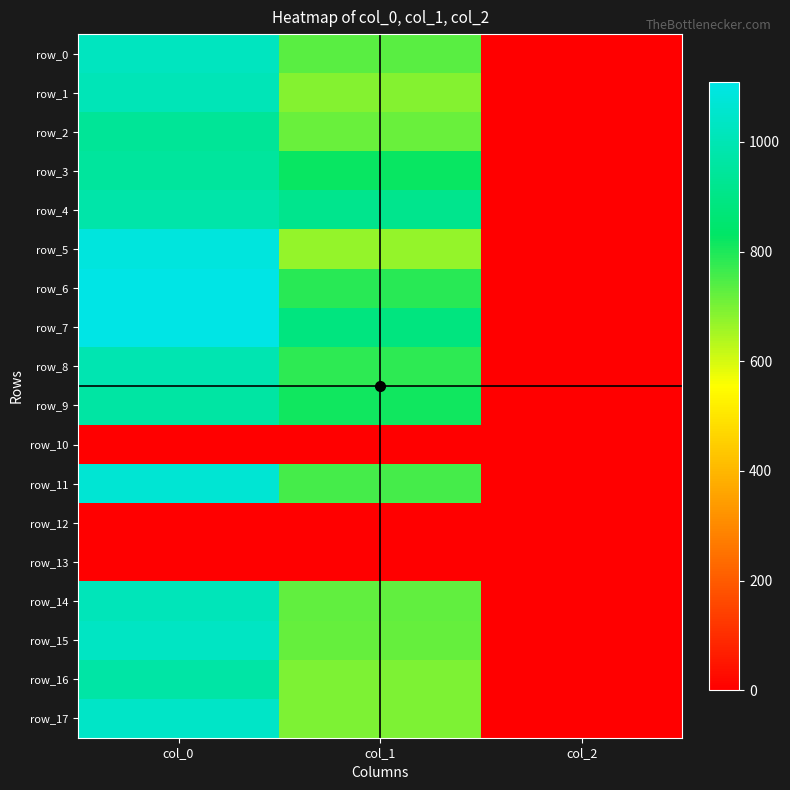

List the series in order of their peak value, highest first.

row_6, row_7, row_5, row_11, row_17, row_15, row_0, row_14, row_1, row_8, row_4, row_16, row_9, row_3, row_2, row_10, row_12, row_13